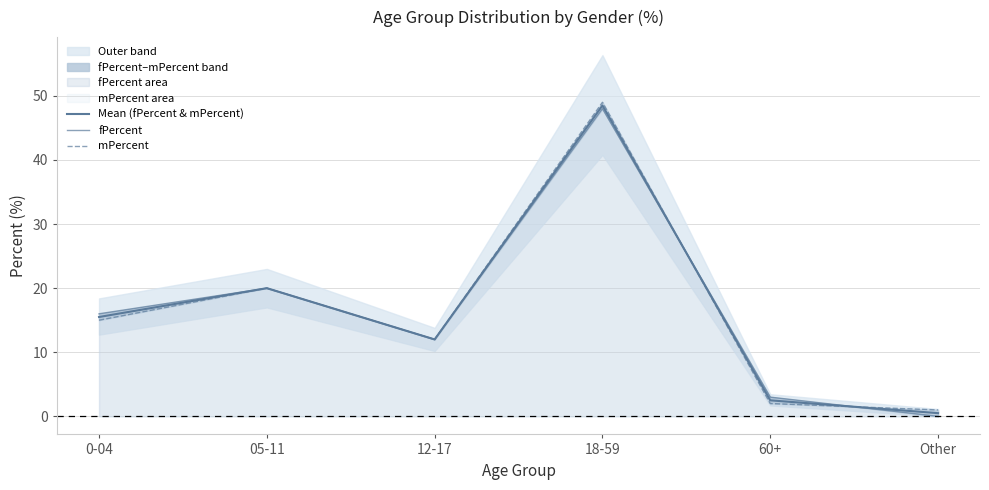

What is the total value across all series at 12-17?

36.0